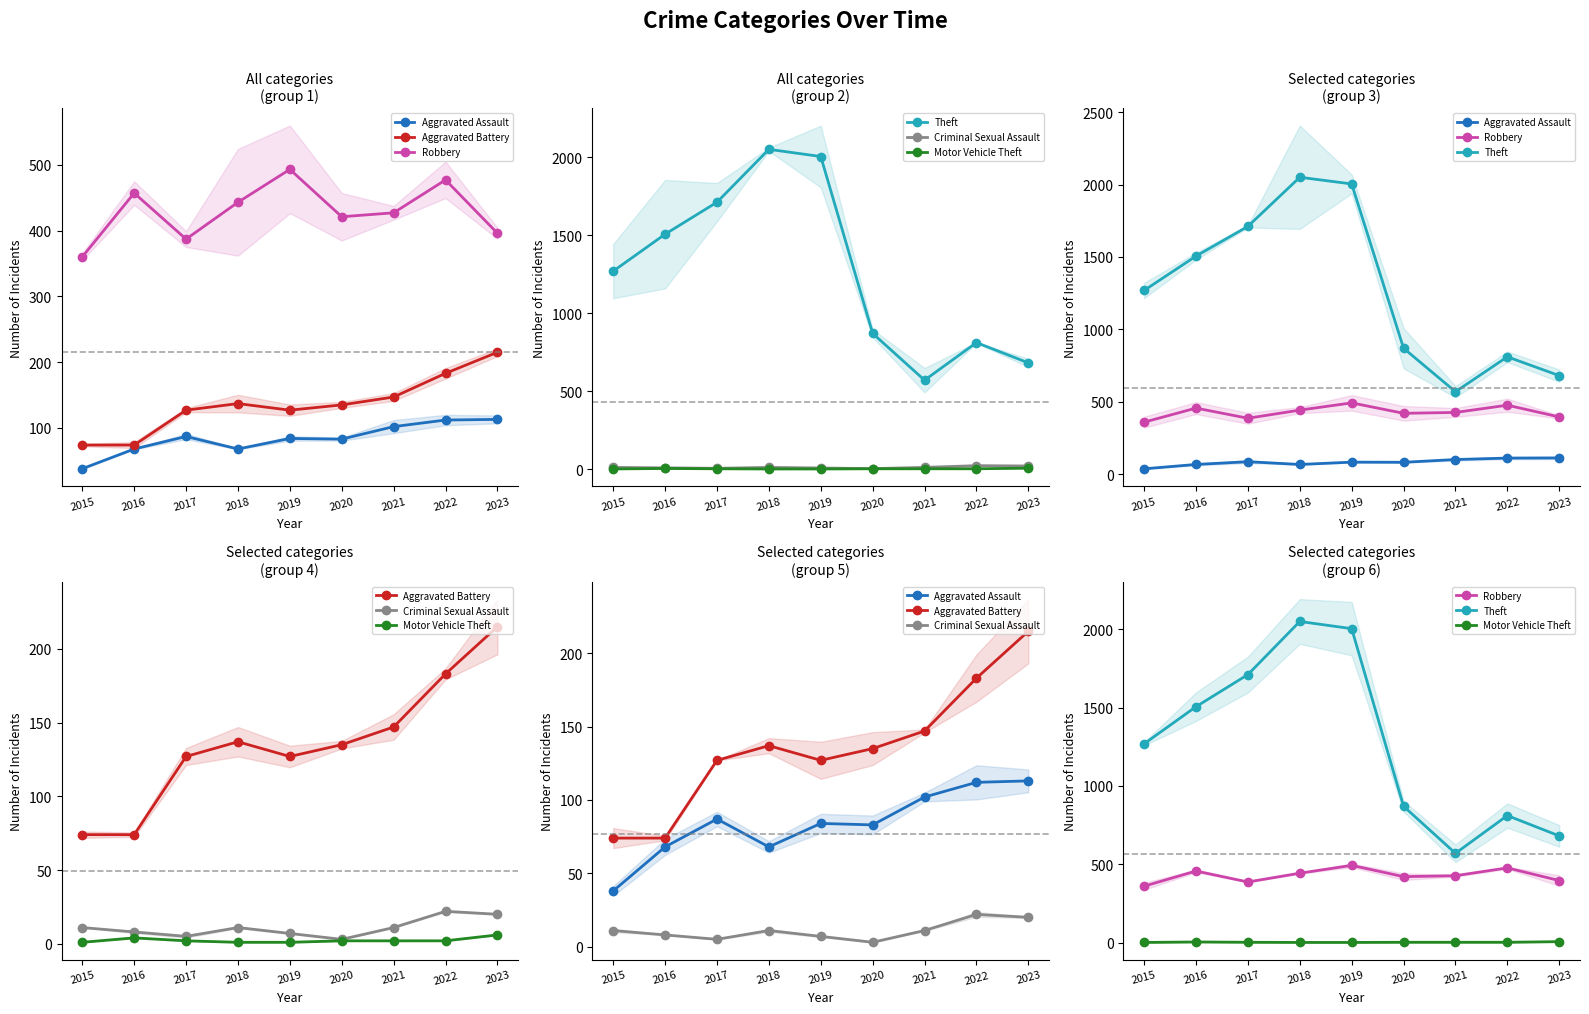

True or false: Criminal Sexual Assault and Aggravated Assault cross at least once.

False